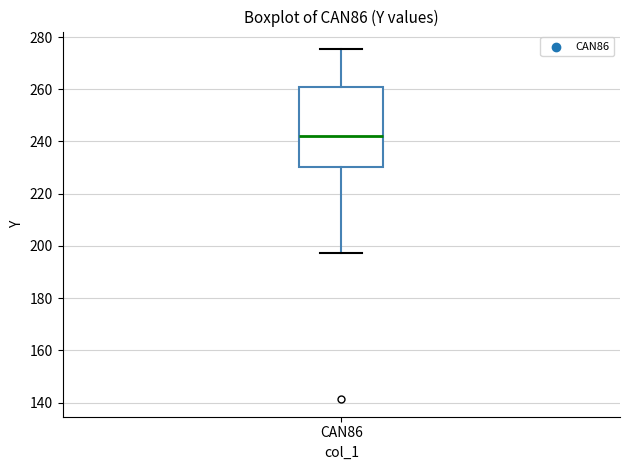

Where is the upper edge of the box for CAN86 on the y-axis? The values are not printed on the chart, so give them approximately, as read against the axis.

260